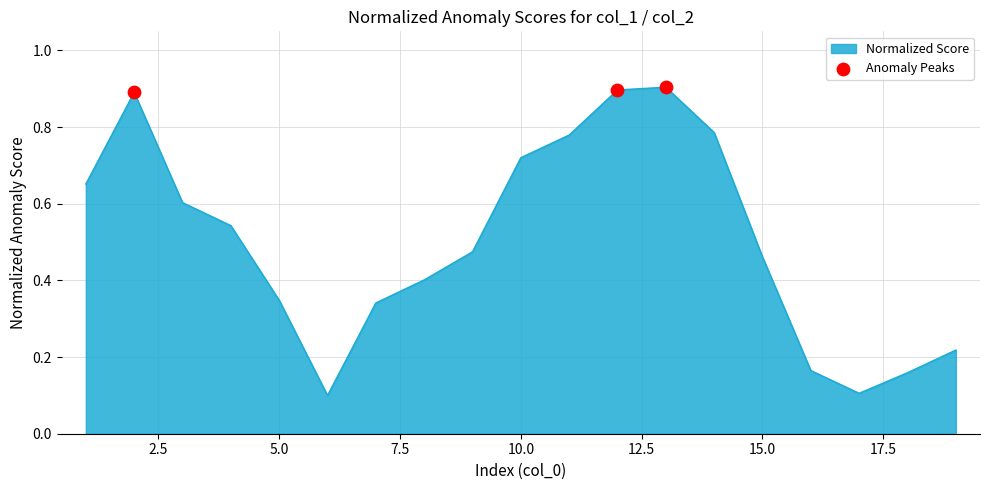

What is the greatest value displayed?

0.9